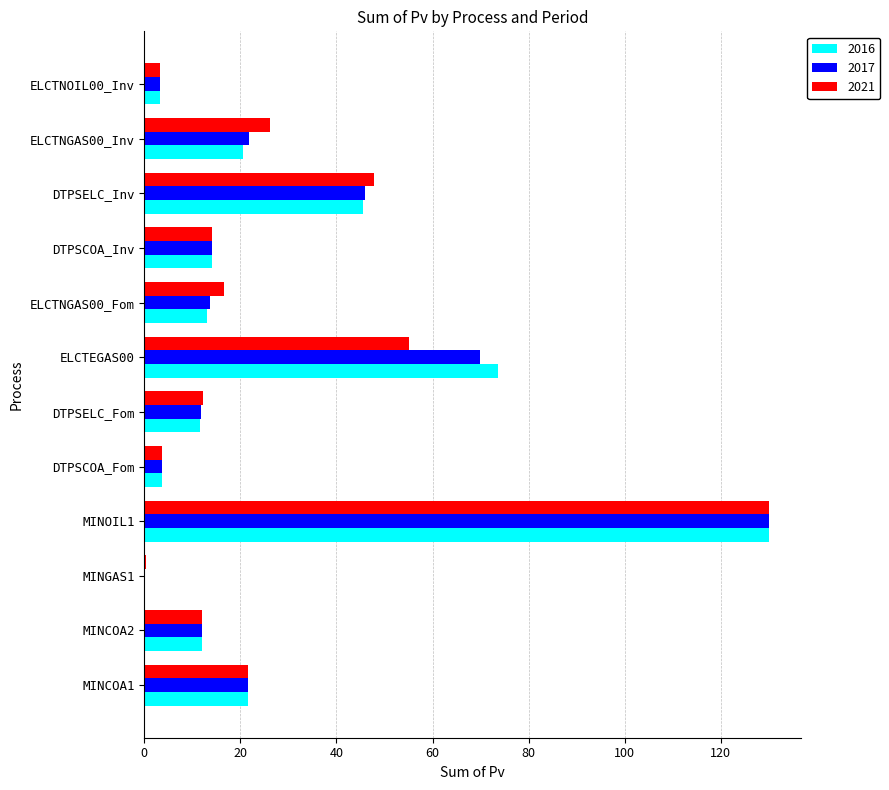

What is the sum of all 2016 values?

349.3